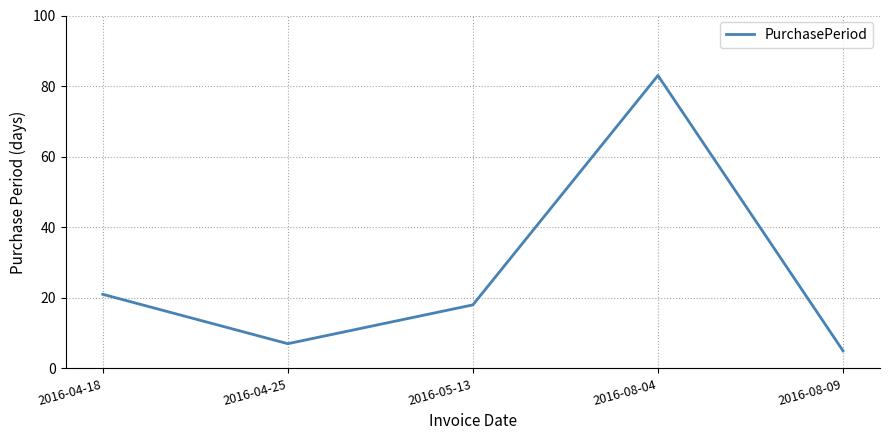

What position from the left is 2016-04-25?

2